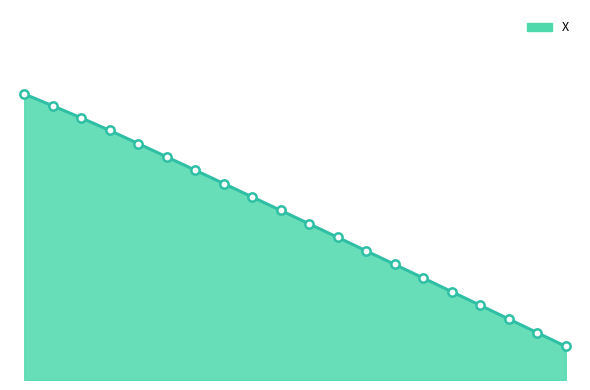

Is this an area chart (filled region under the line)?

Yes